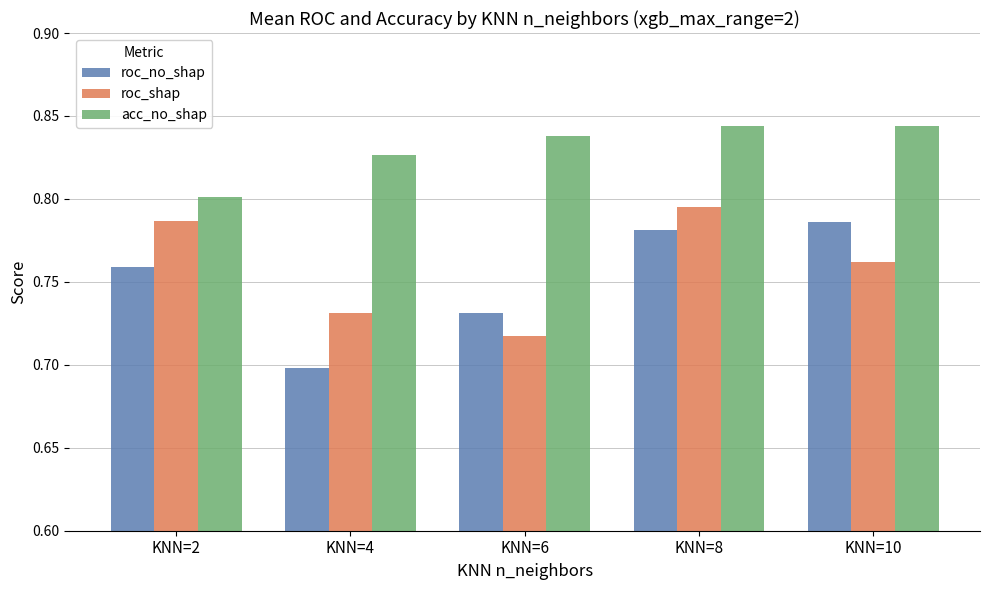

At which label does roc_no_shap reach its minimum?

KNN=4